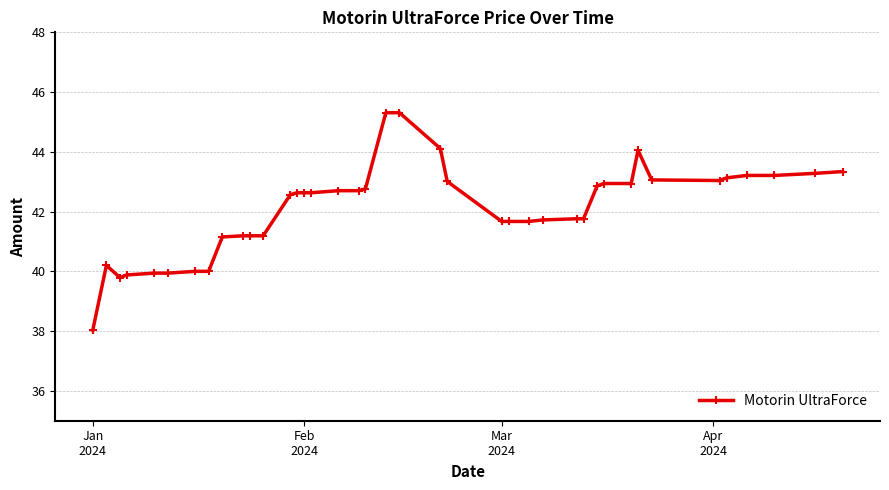

What is the sum of all values?

1684.2